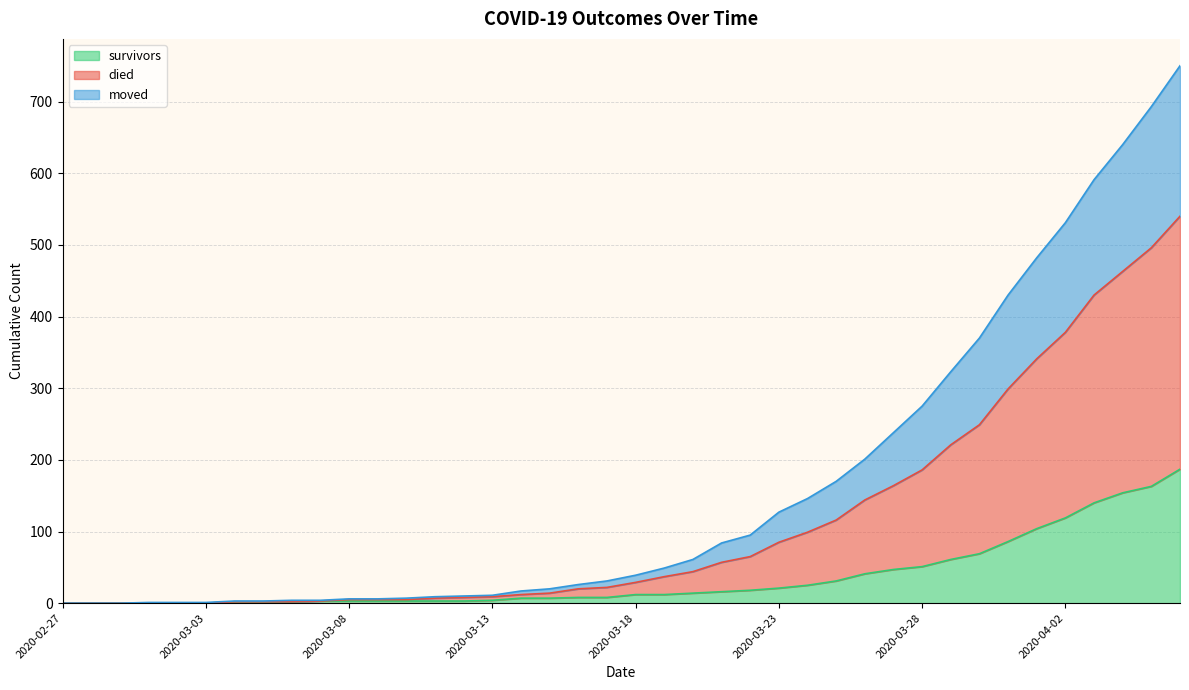

Does the chart display data point markers on the line(s)?

No